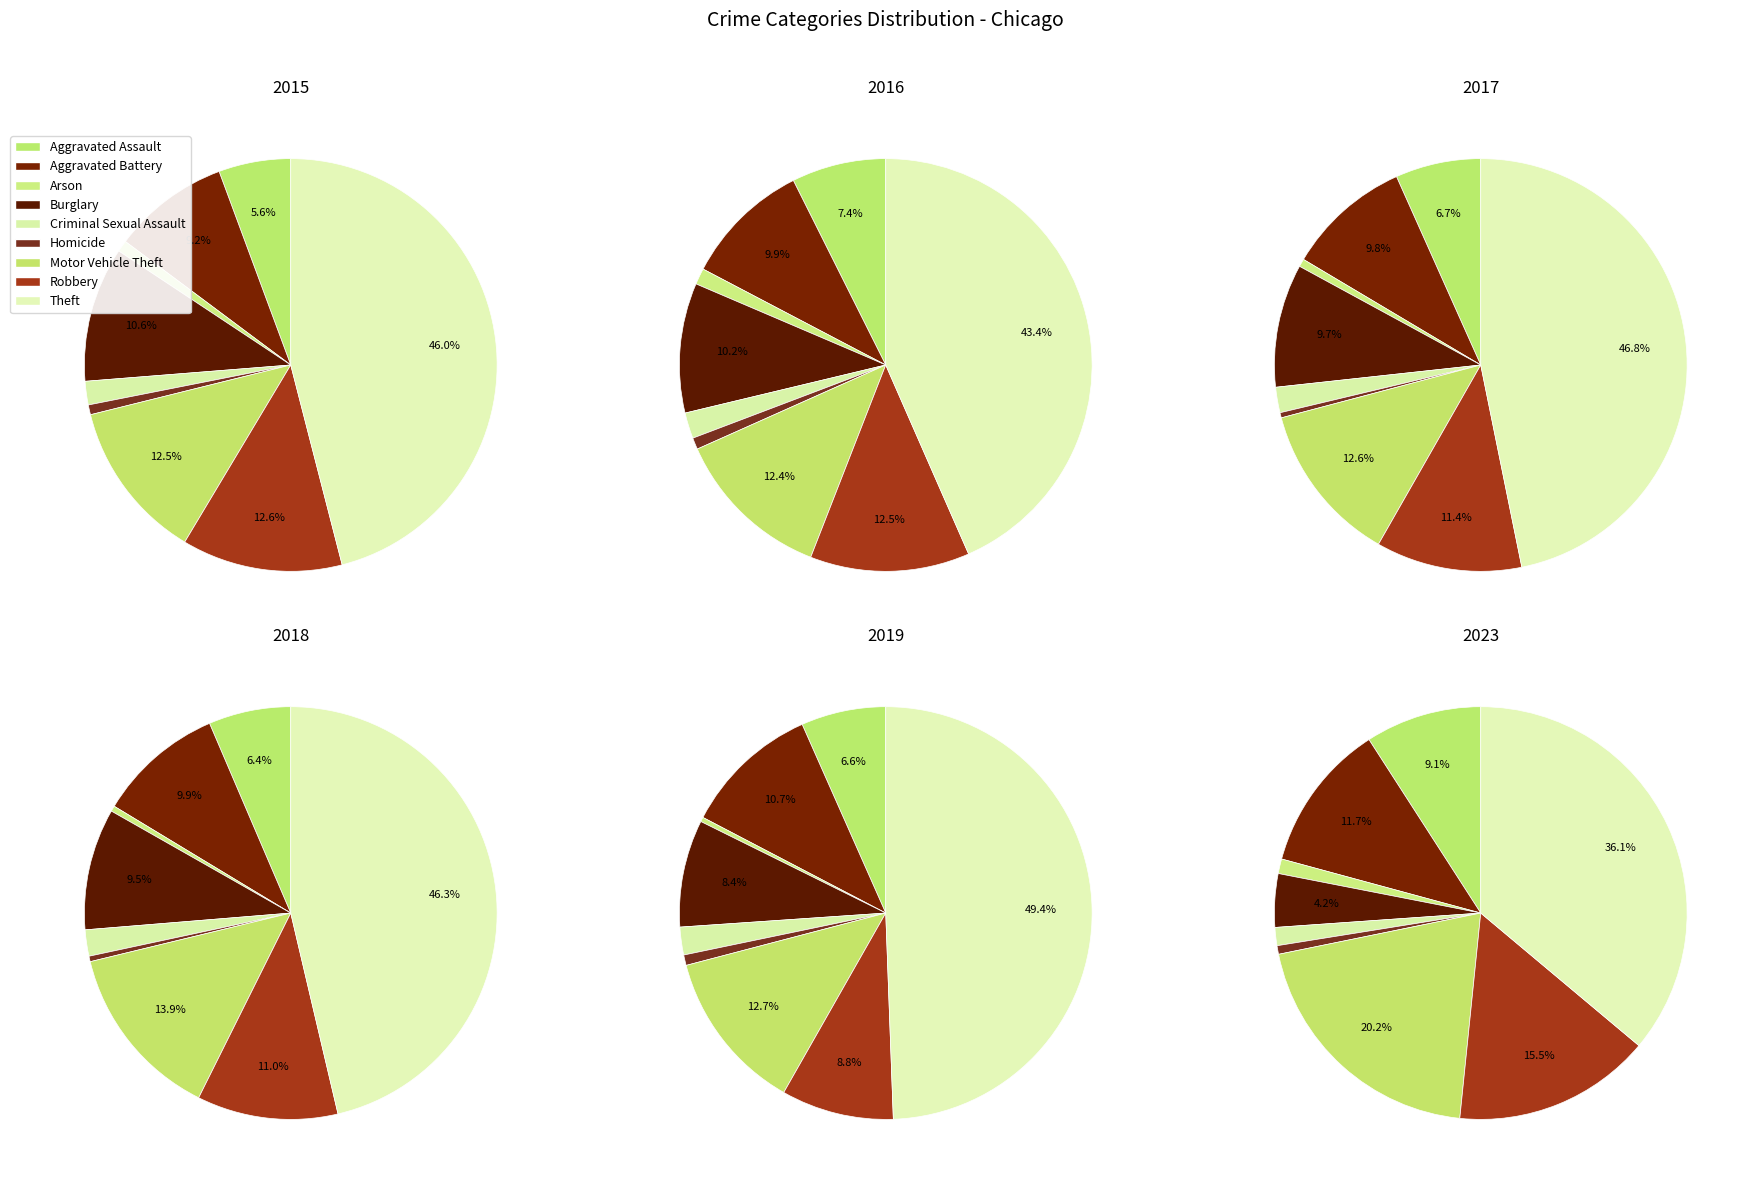

The Criminal Sexual Assault slice represents 1% of the pie. True or false?

True